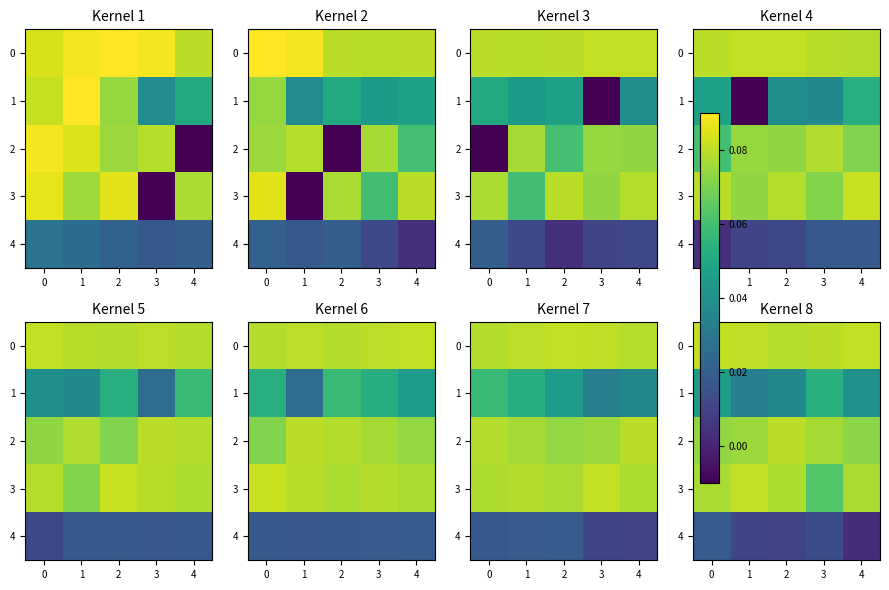

List the series in order of their peak value, lowest first.

4, 1, 2, 0, 3